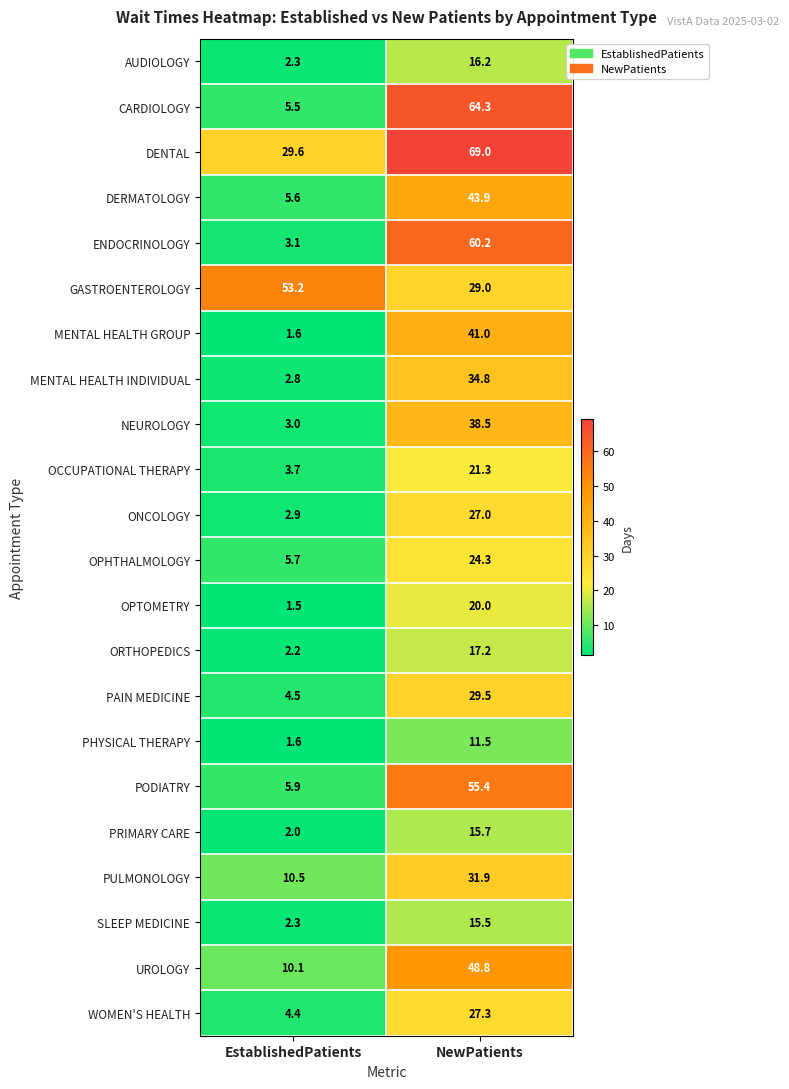

What is the smallest value displayed?

1.5